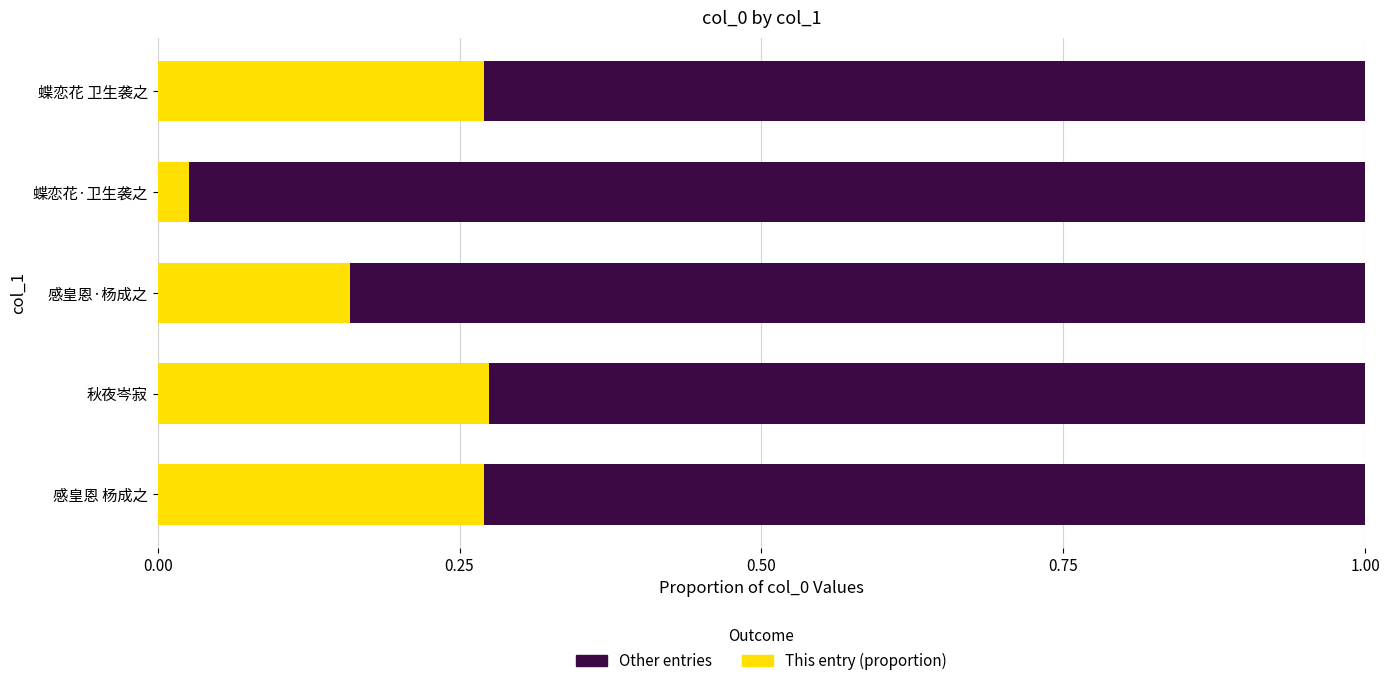

How many categories are shown in the chart?

5